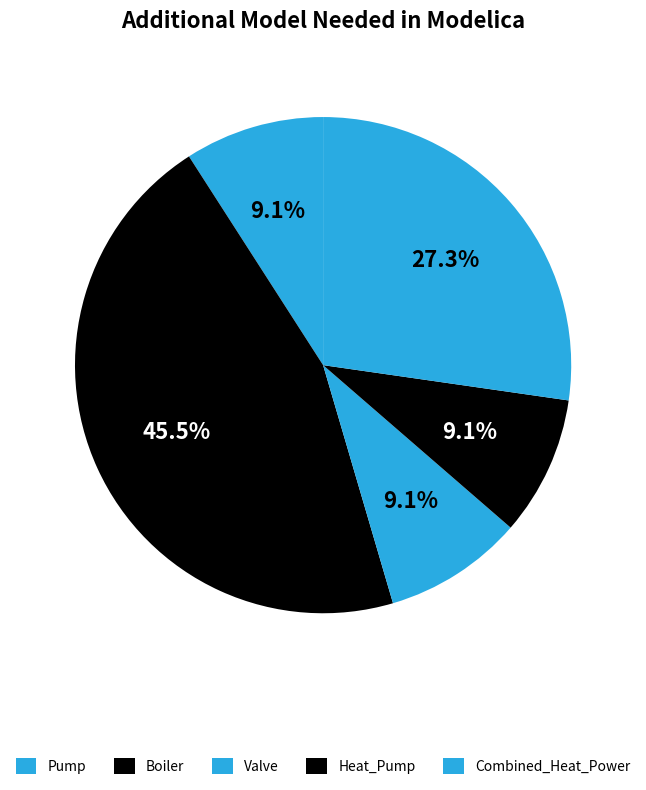

How many segments does this pie chart have?

5